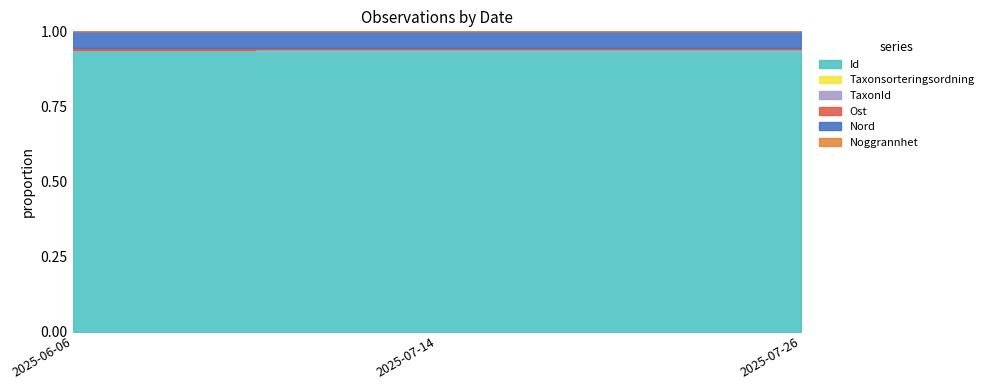

The value of Taxonsorteringsordning at 2025-07-14 is 20740. True or false?

False